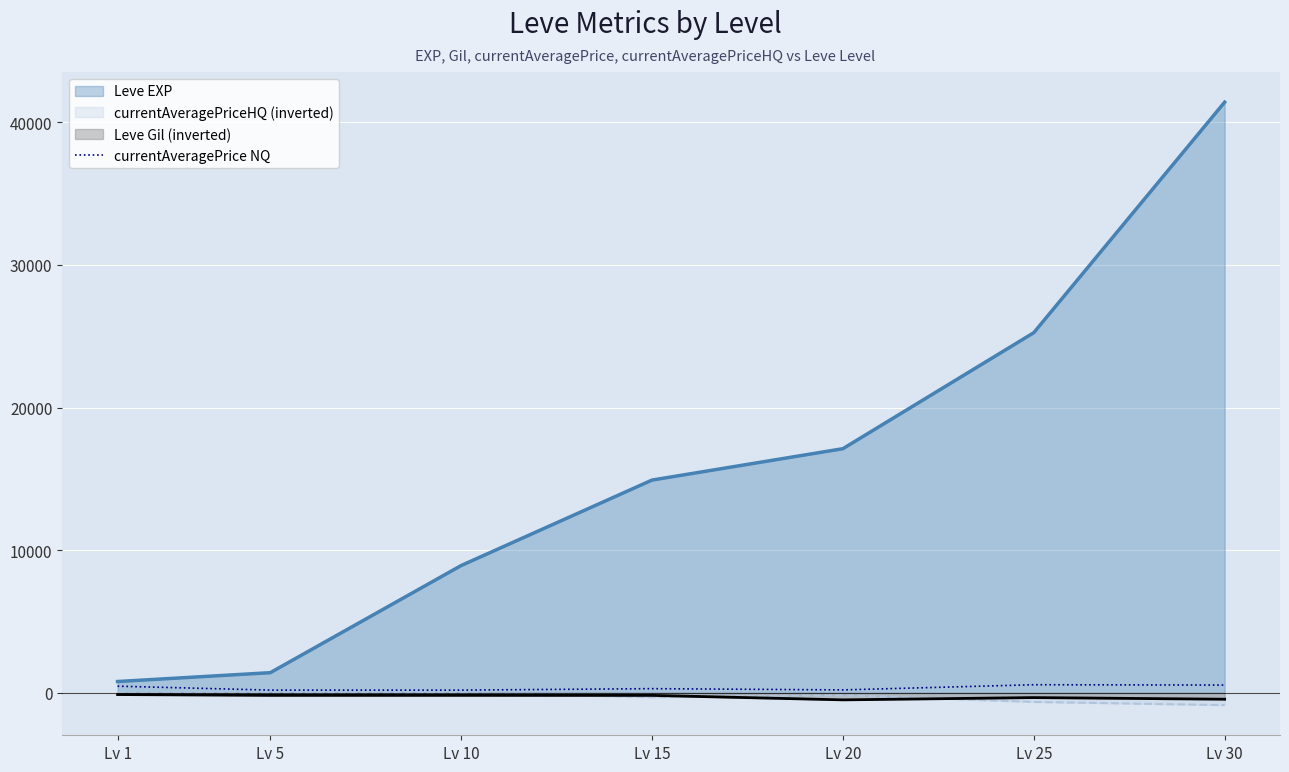

At which category does the data reach its first local valley?

Lv 10